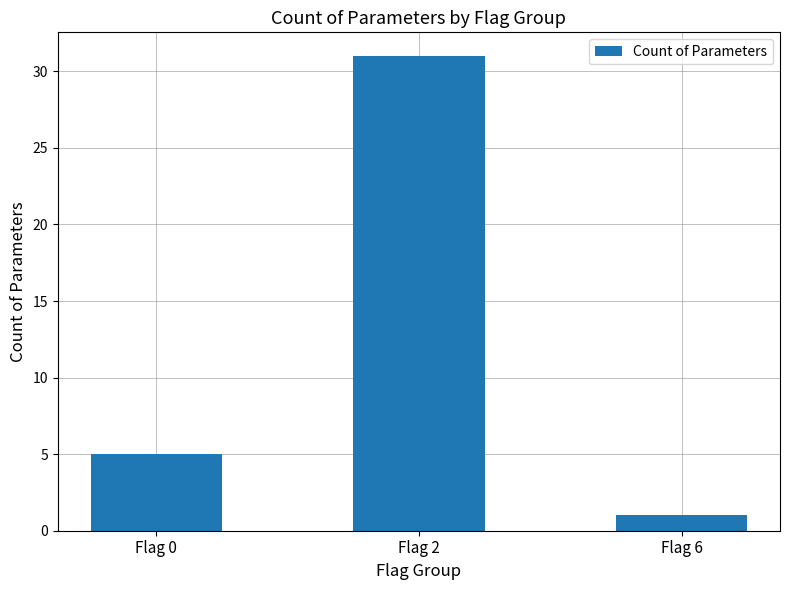

True or false: the data shows 5 at Flag 0.

True